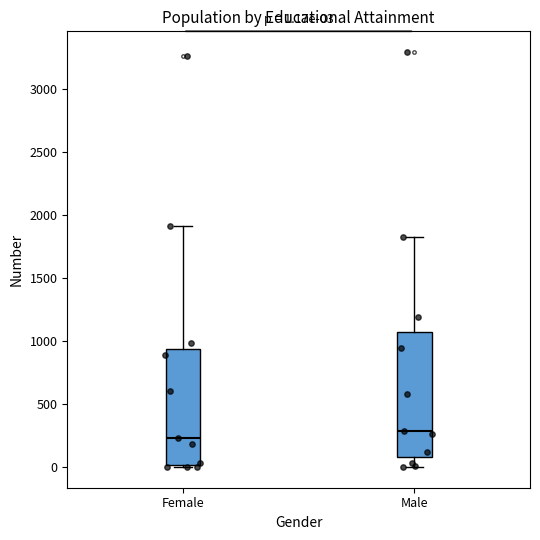

Which box has the highest median line?

Male